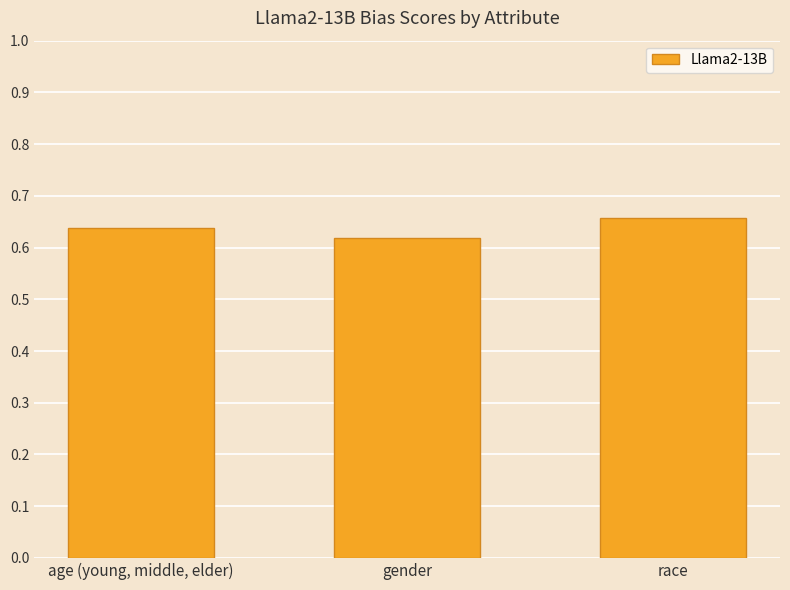

How many data points does each series have?

3